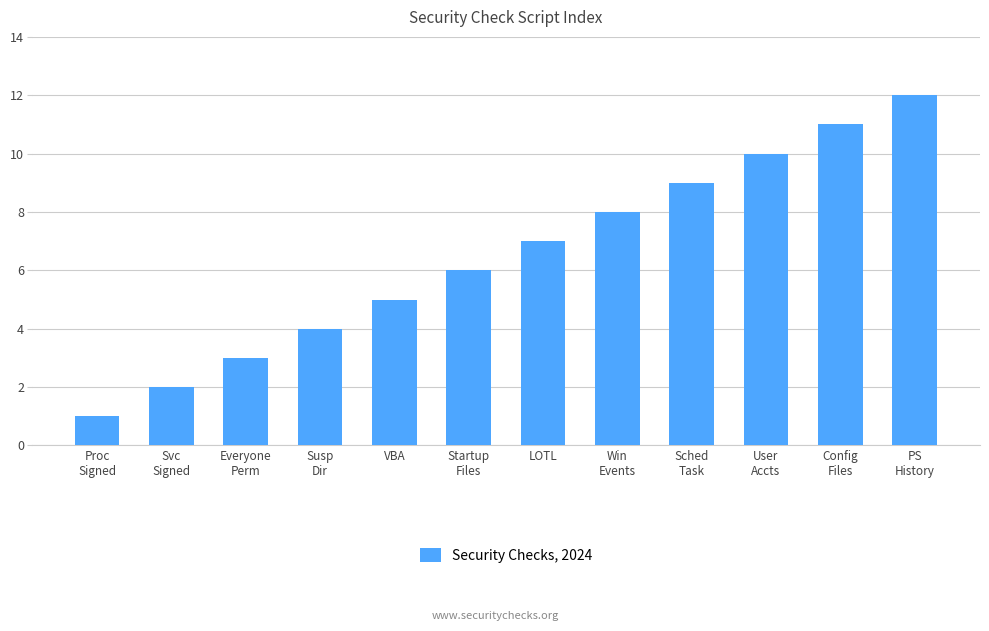

What is the sum of the values at Win
Events and Sched
Task?

17